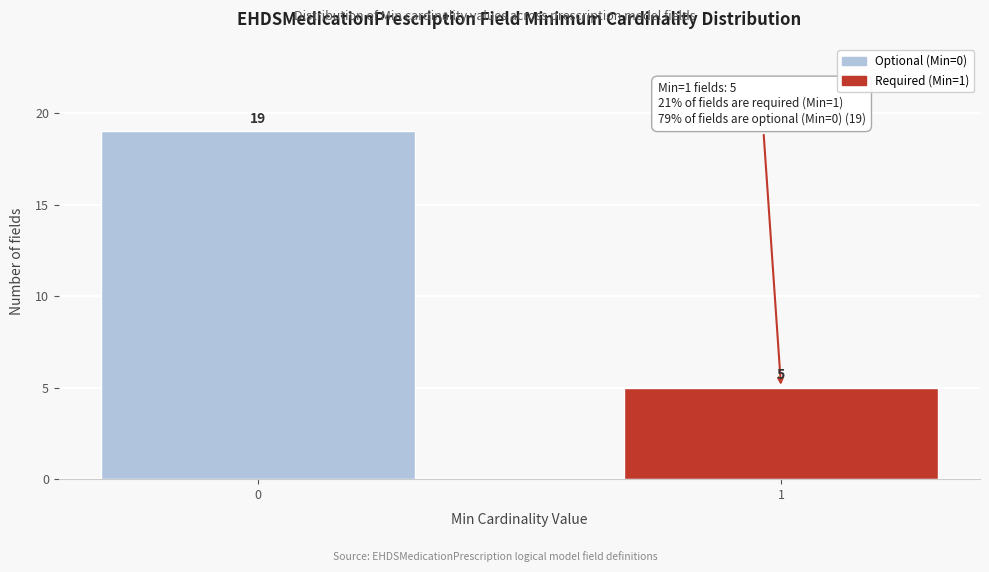

Reading left to right, extract all data points from this chart.

0=19	1=5